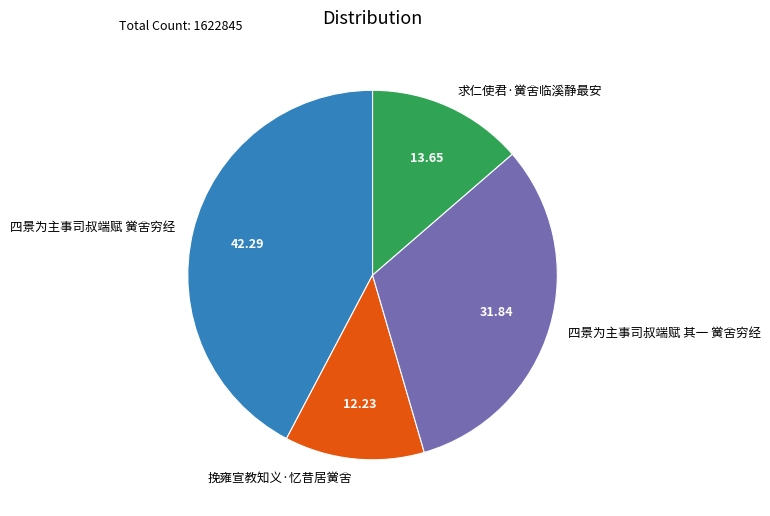

How many slices are in this pie chart?

4